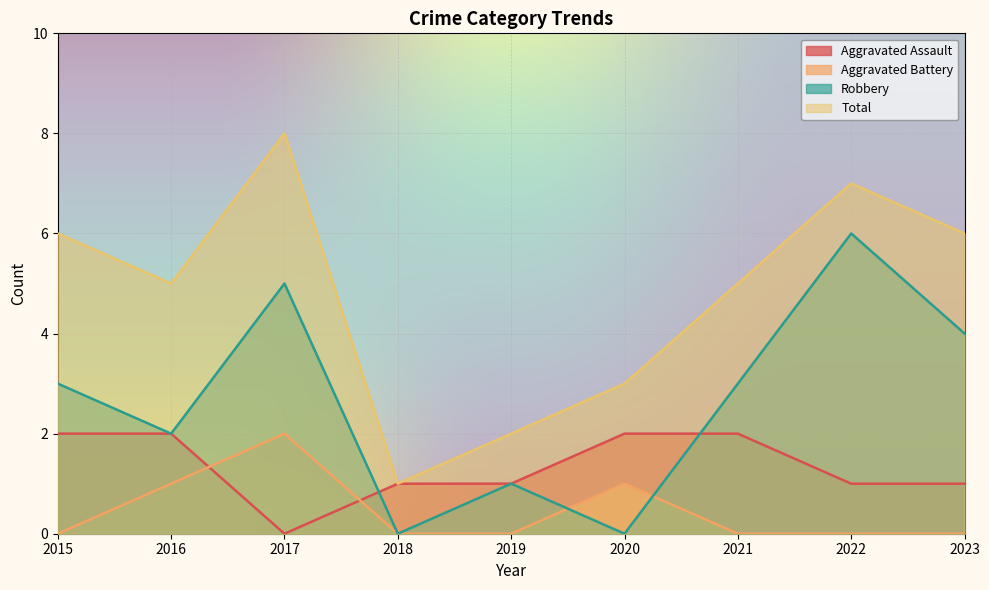

The value of Aggravated Battery at 2016 is 1. True or false?

True